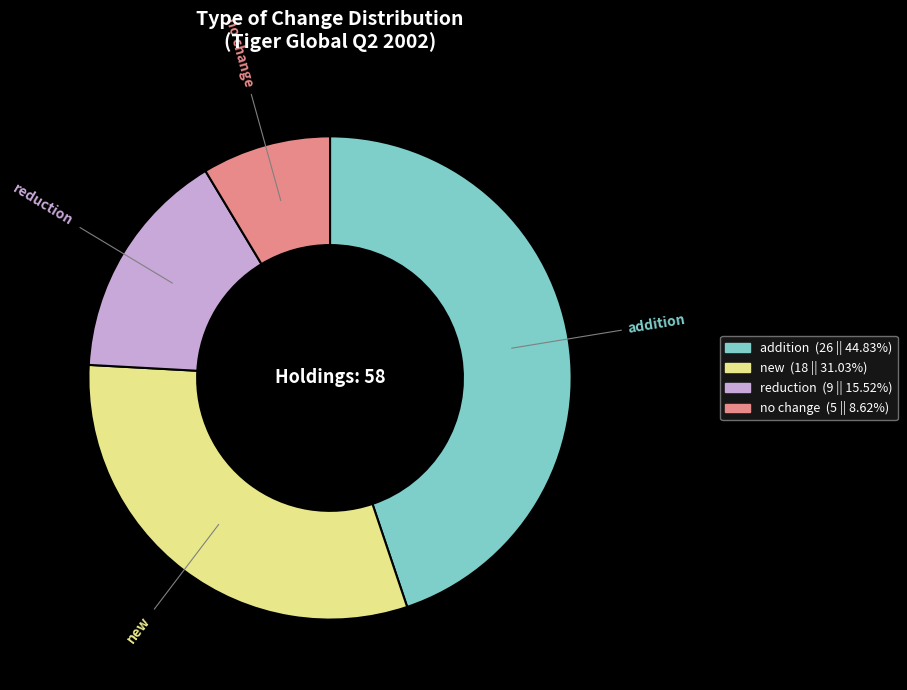

Is there a majority slice in this chart?

No